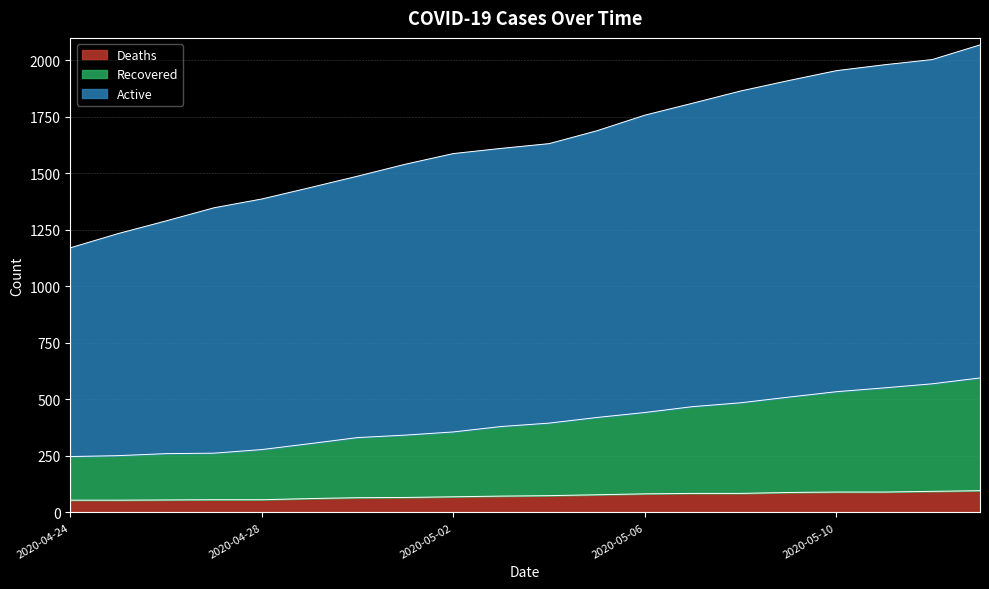

At how many categories does at least one series exceed 148?

20